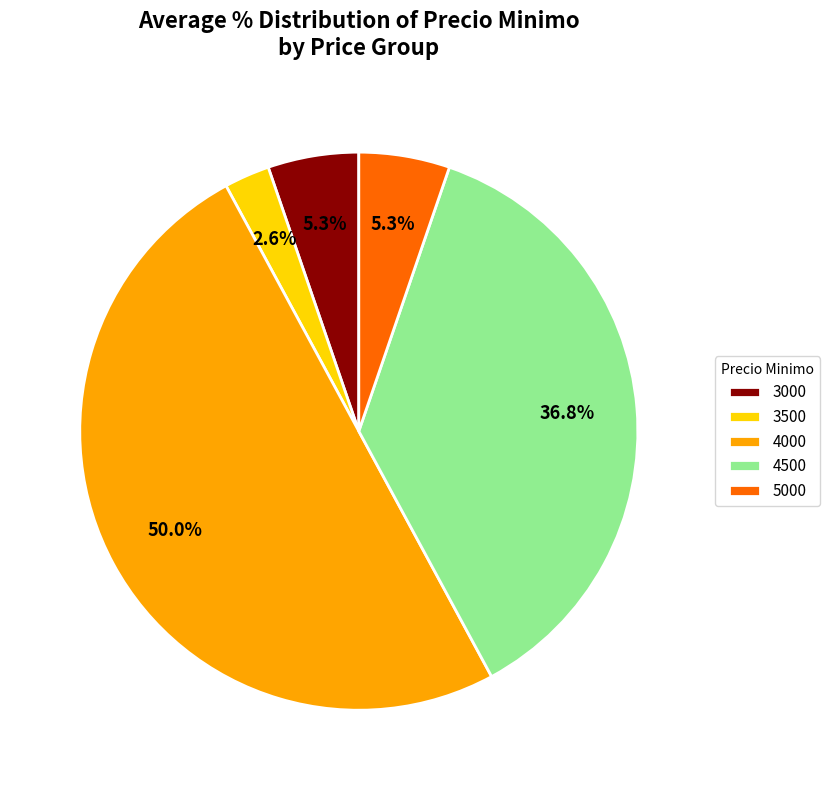

Approximately how many times larger is the value at 3000 compared to 3500?

2.0